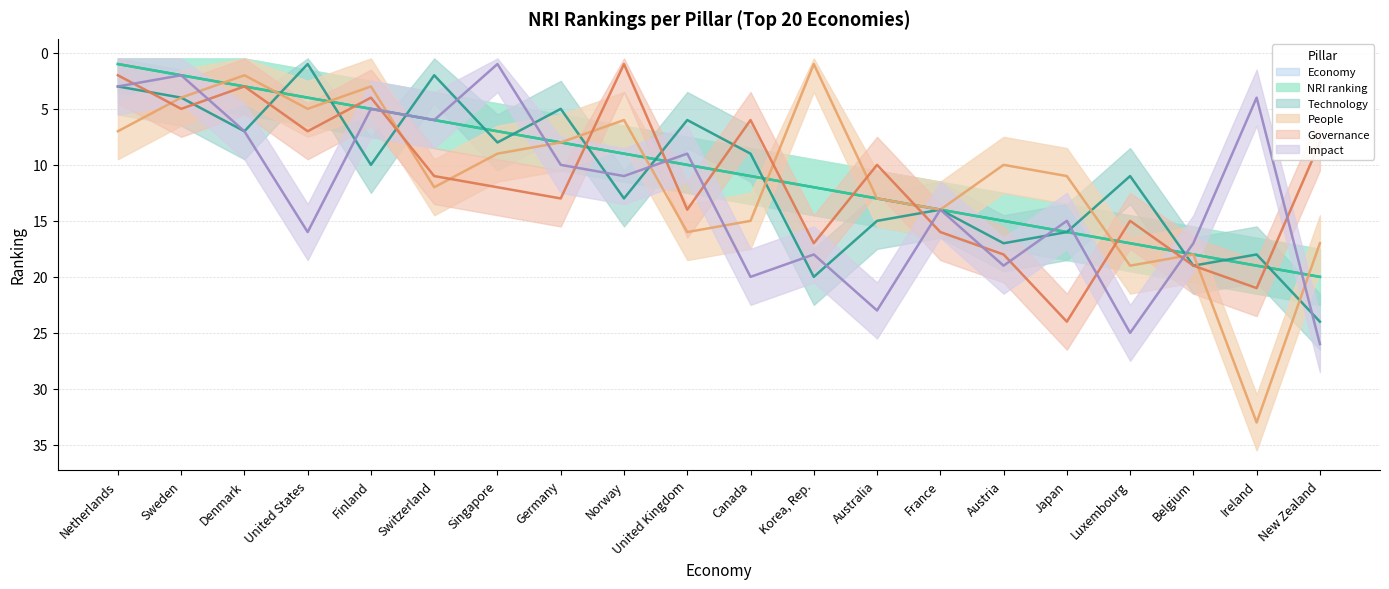

Which series has the largest range (max minus min)?

People